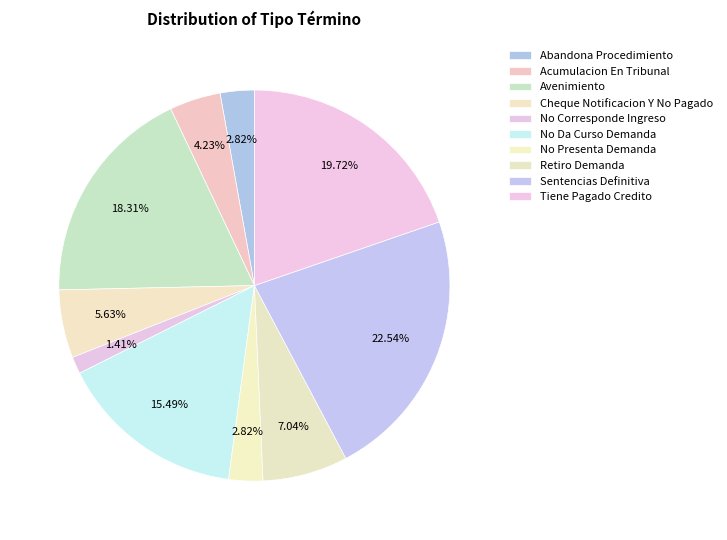

To the nearest percent, what is the average slice percentage?

10%